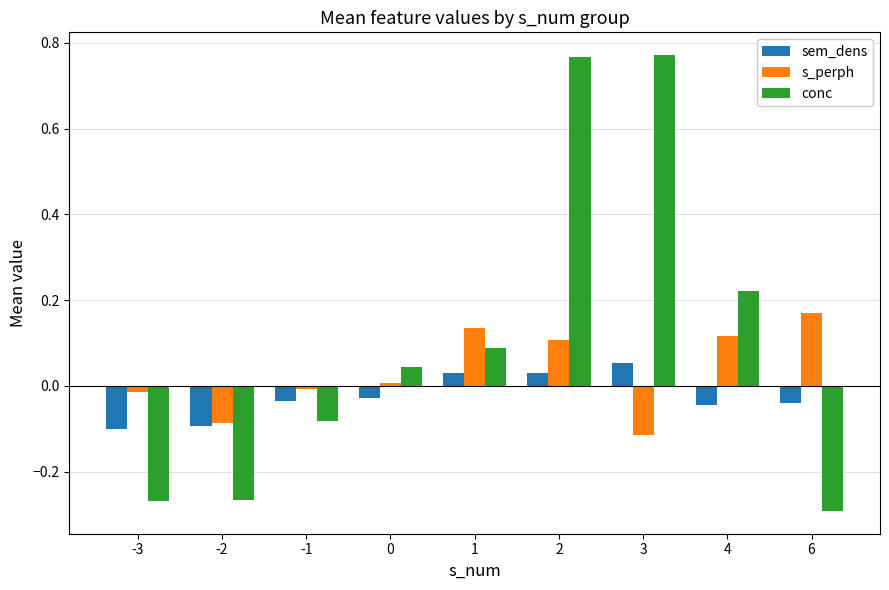

Which series has the widest spread of values?

conc